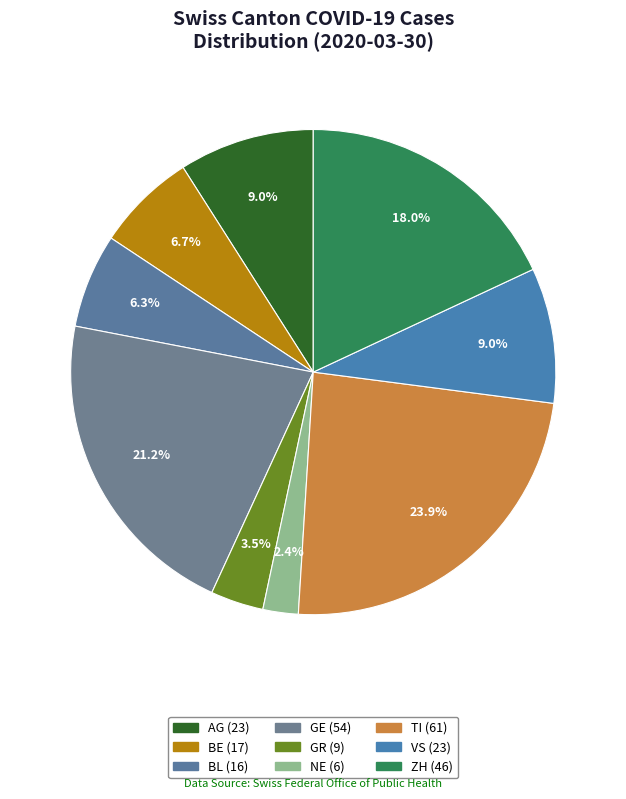

Count the number of slices in the pie.

9